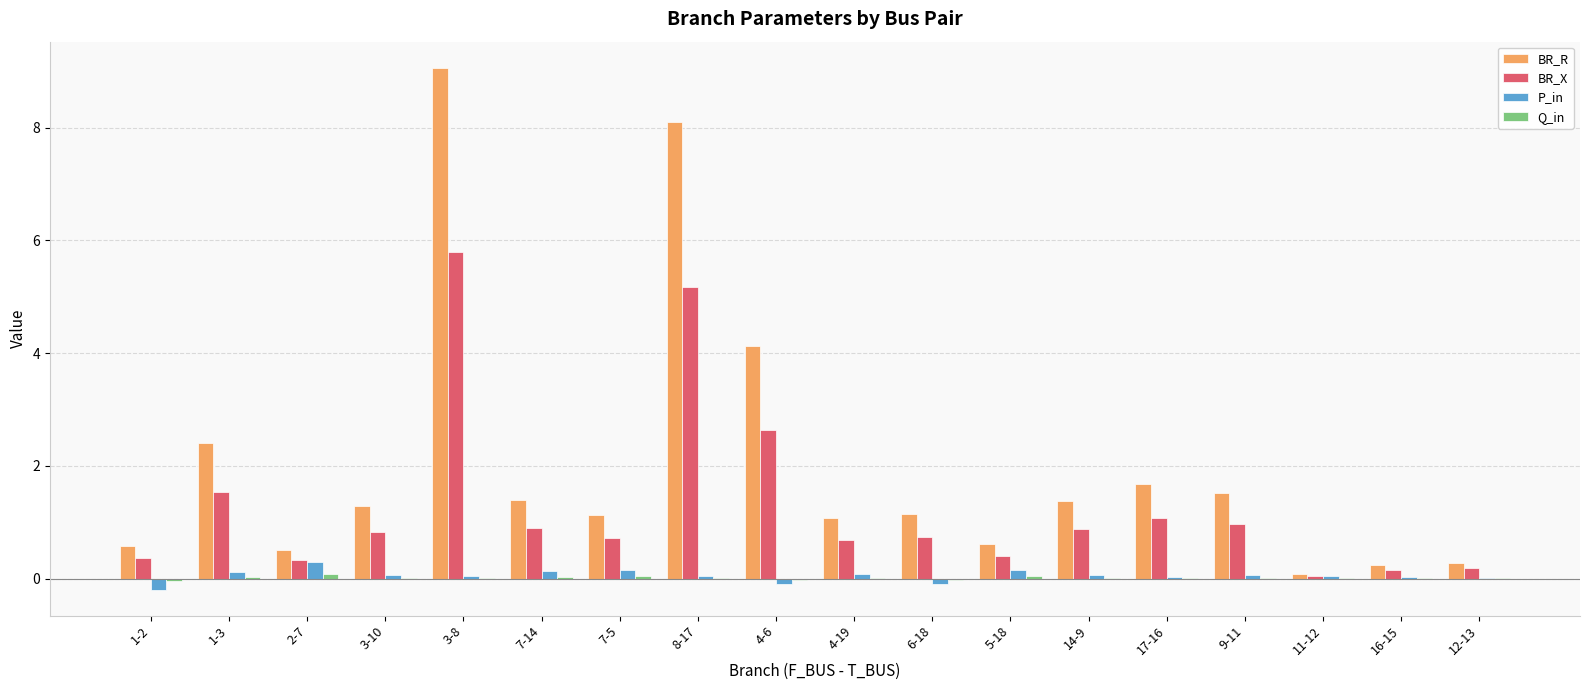

The BR_X series shows 0.5 at 17-16. True or false?

False